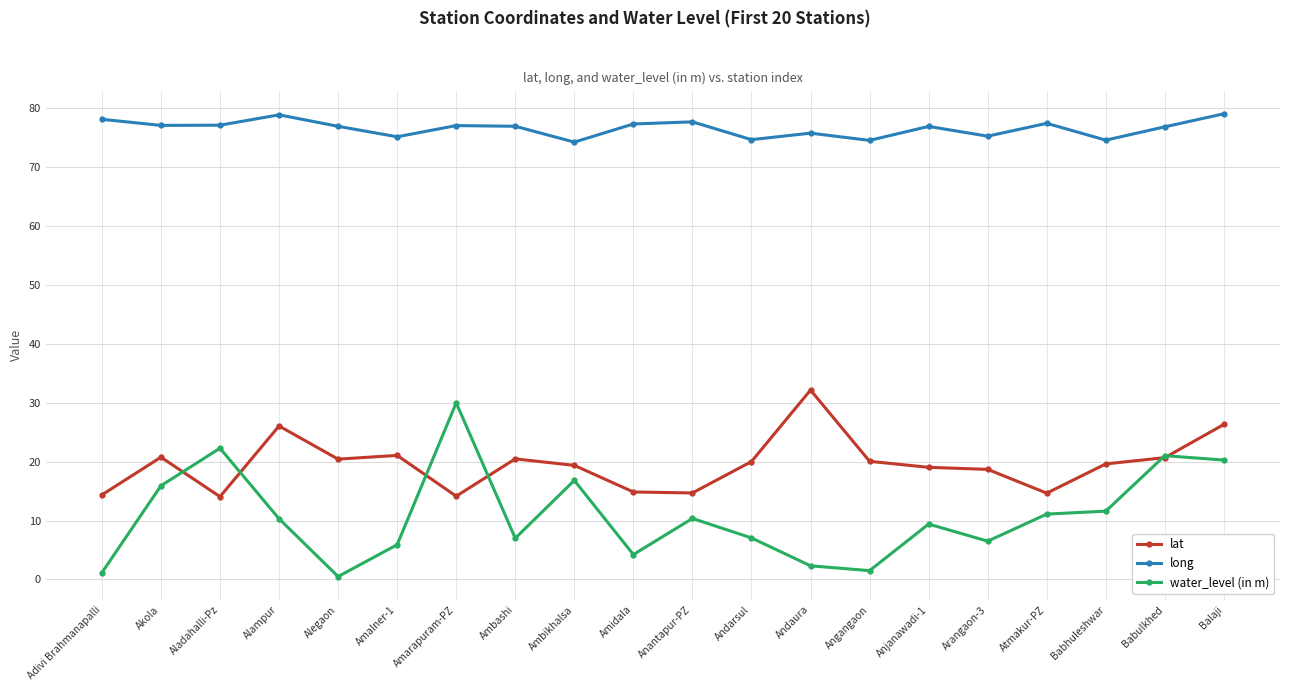

What are all the series names shown in the legend?

lat, long, water_level (in m)